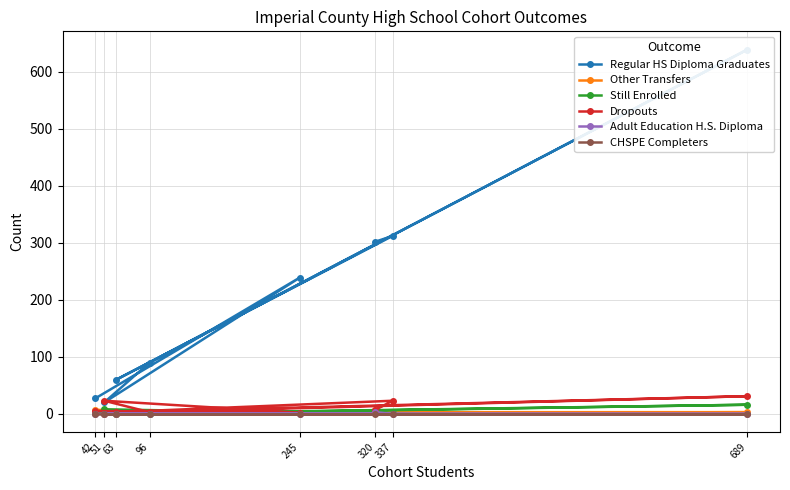

How many lines are shown in the chart?

6